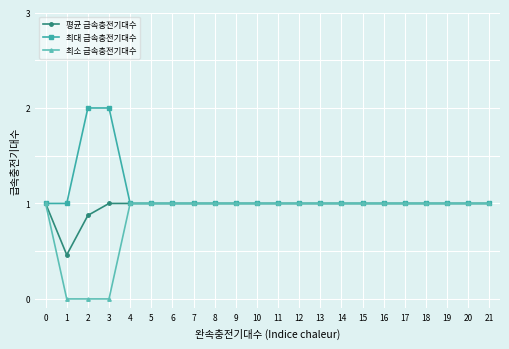

The 최대 급속충전기대수 series shows 1.0 at 12. True or false?

True